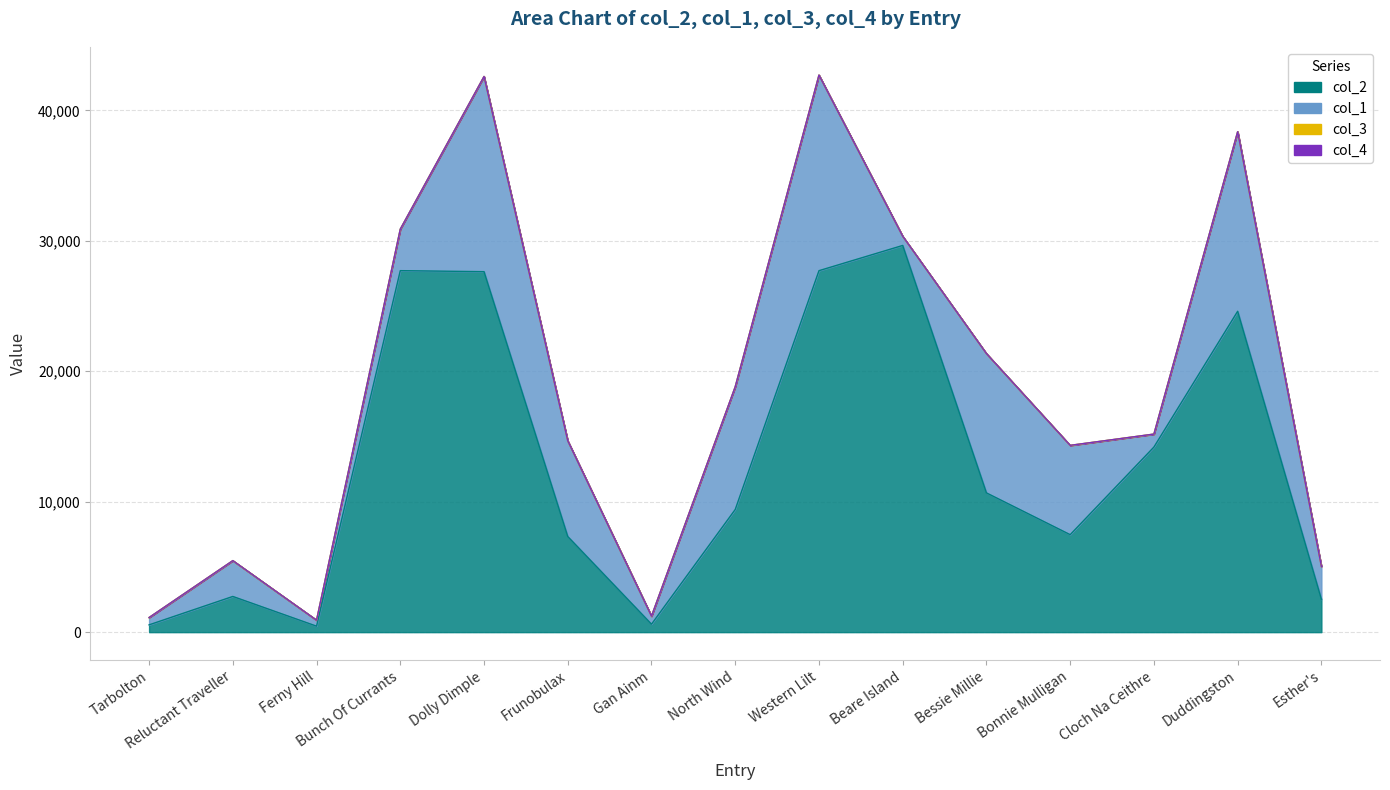

At which category does the chart reach its peak across all series?

Beare Island